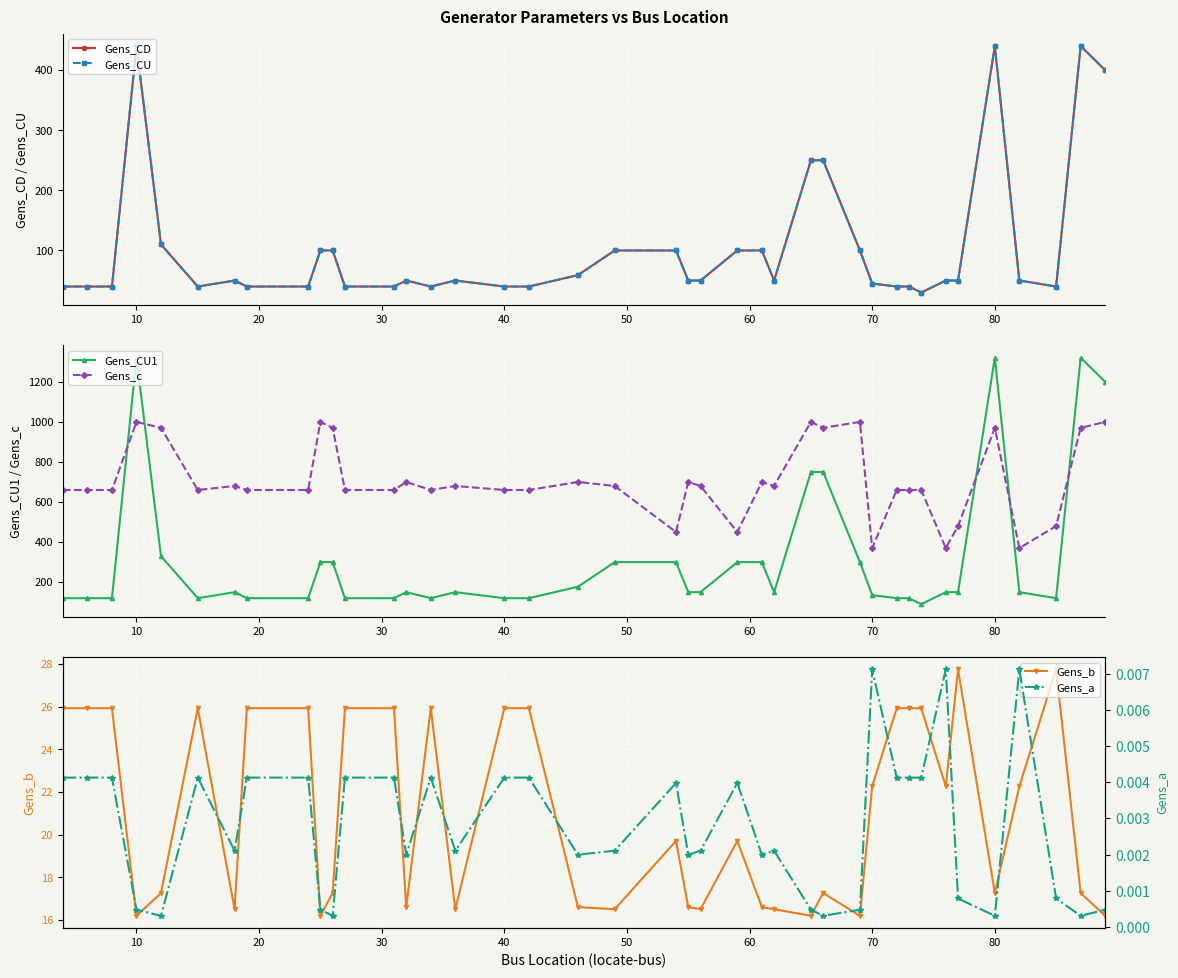

Is this an area chart (filled region under the line)?

No